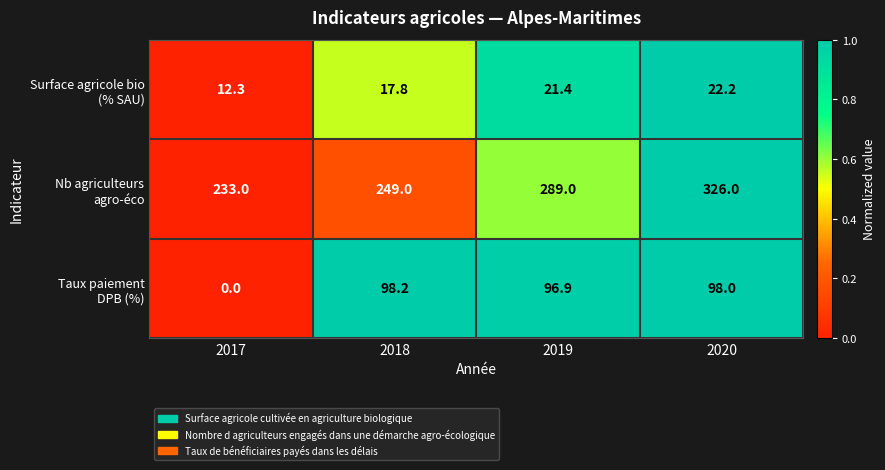

At which category is the sum across all series the highest?

2020